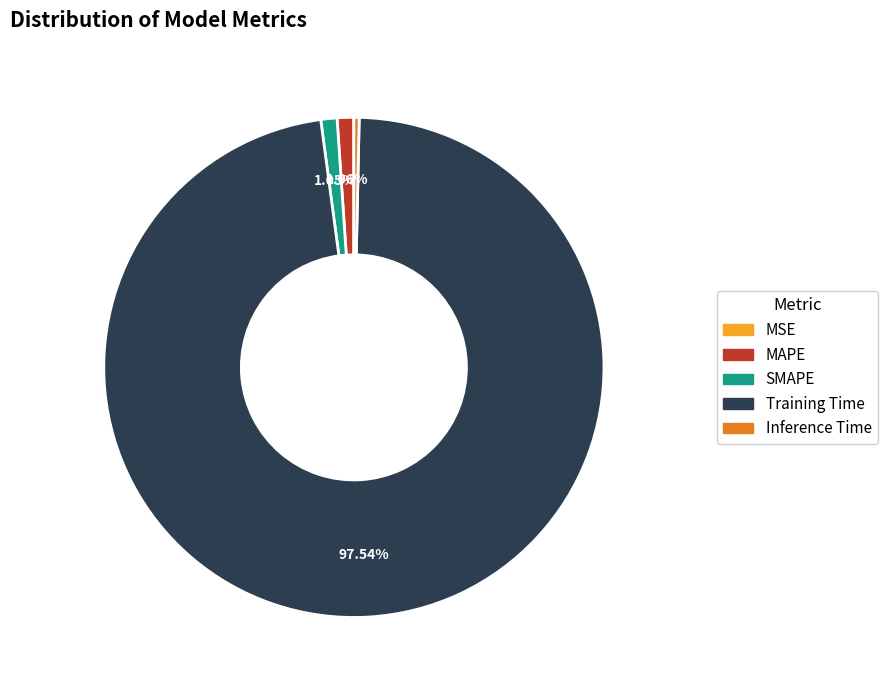

What percentage is the MAPE slice, to the nearest percent?

1%